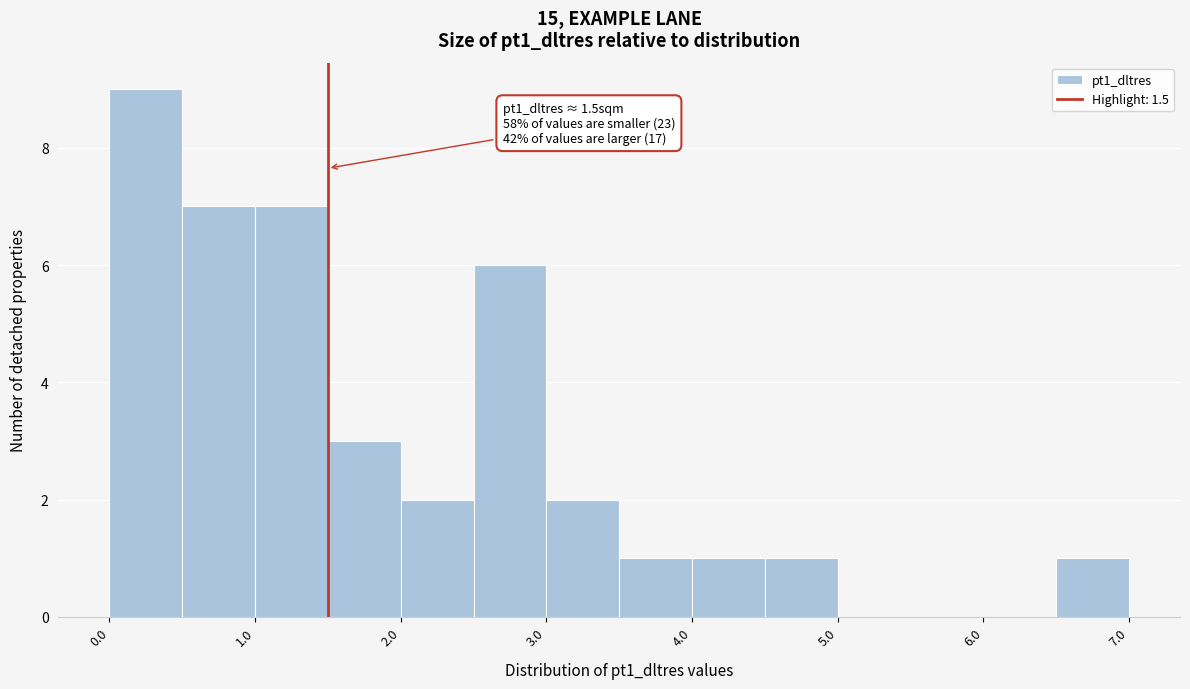

Which range on the x-axis has the tallest bar?

0.0 to 0.5